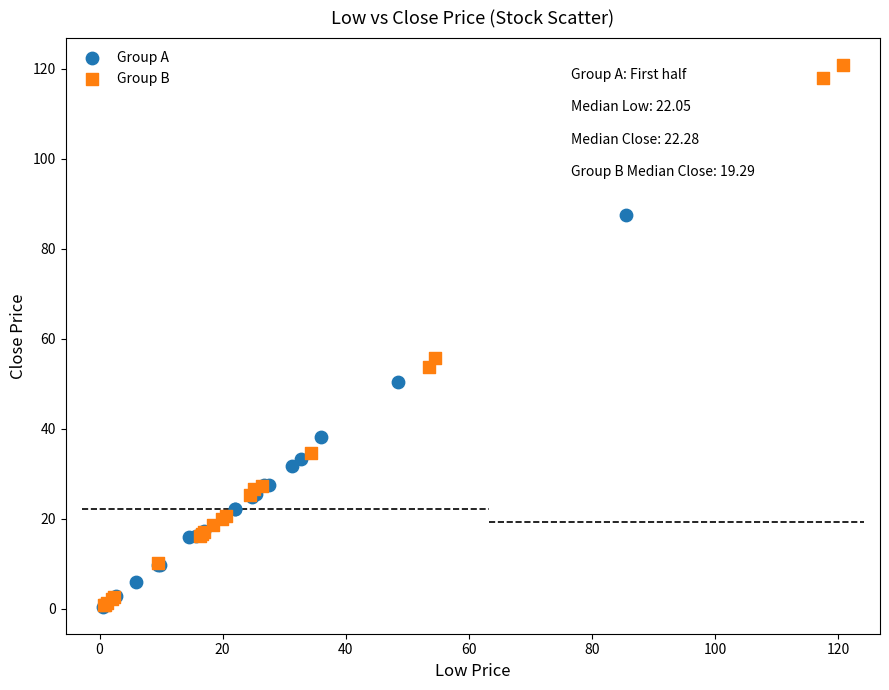

Which series has the largest Y range (max minus min)?

Group B